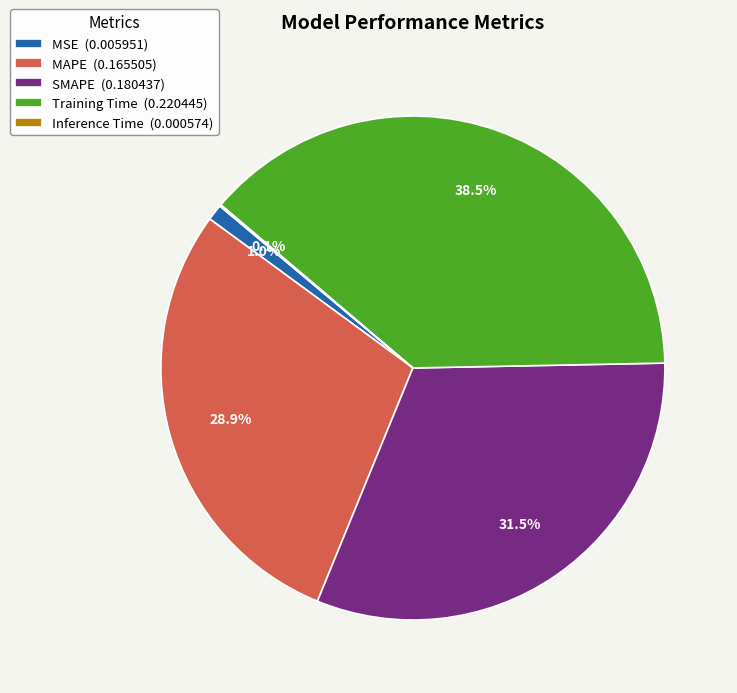

Between MAPE (0.165505) and MSE (0.005951), which is larger?

MAPE (0.165505)